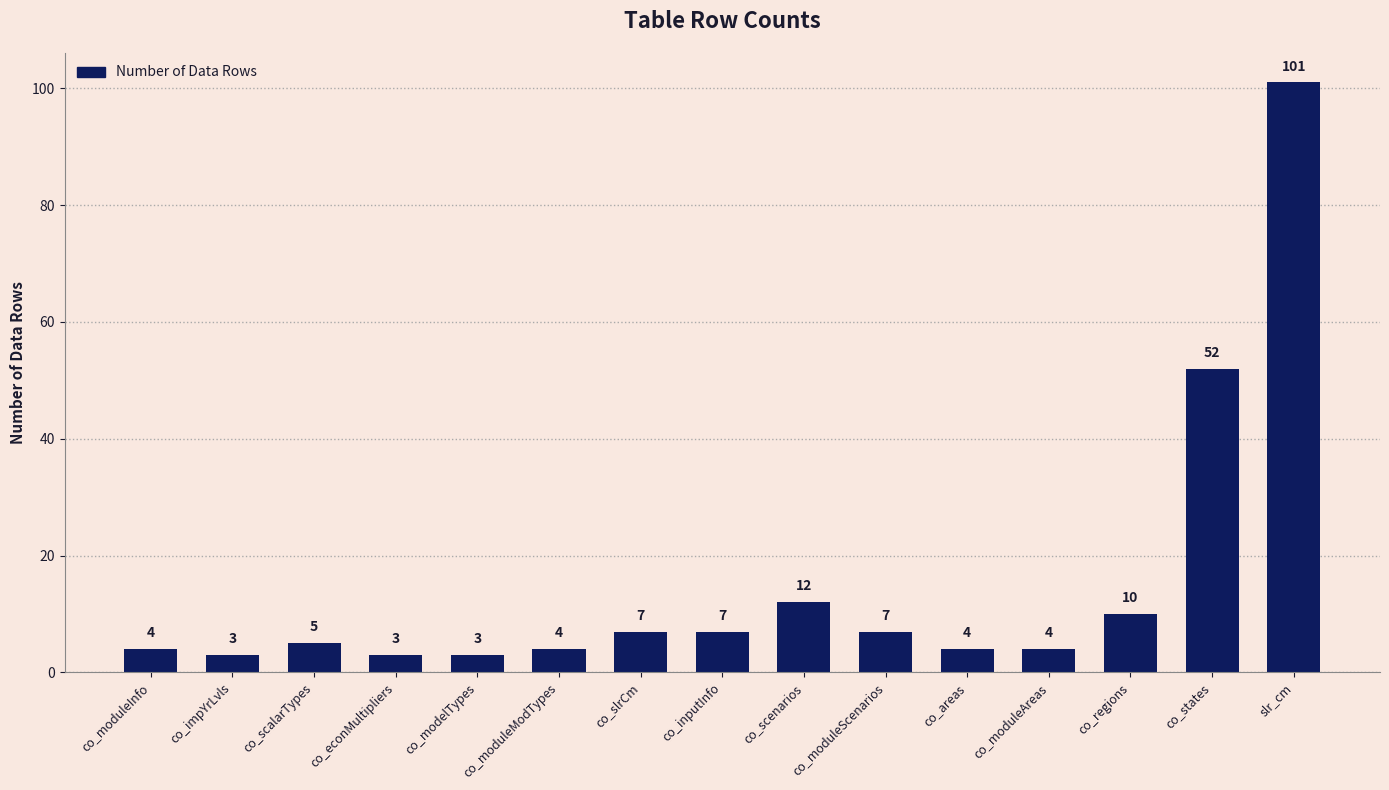

Approximately how many times larger is the value at co_moduleScenarios compared to co_inputInfo?

1.0